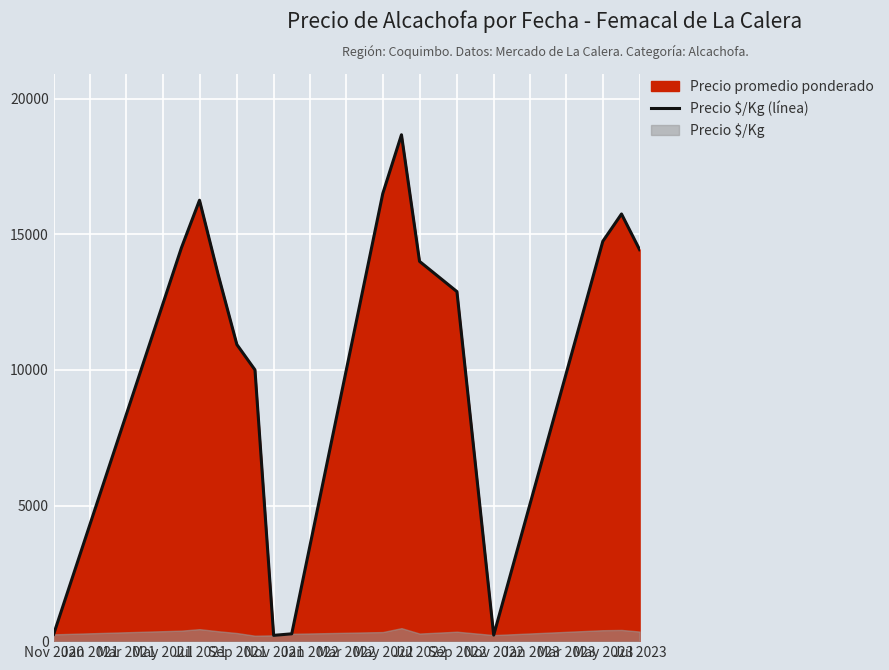

What is the average value?

10820